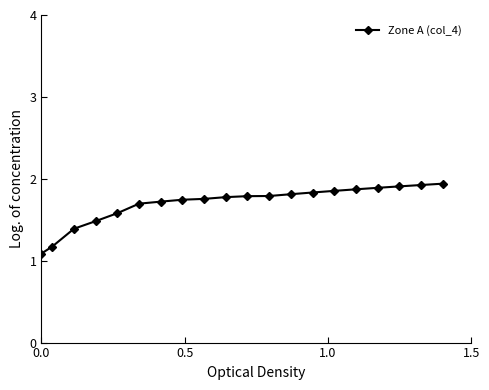

What is the difference between the maximum and minimum values?

0.9